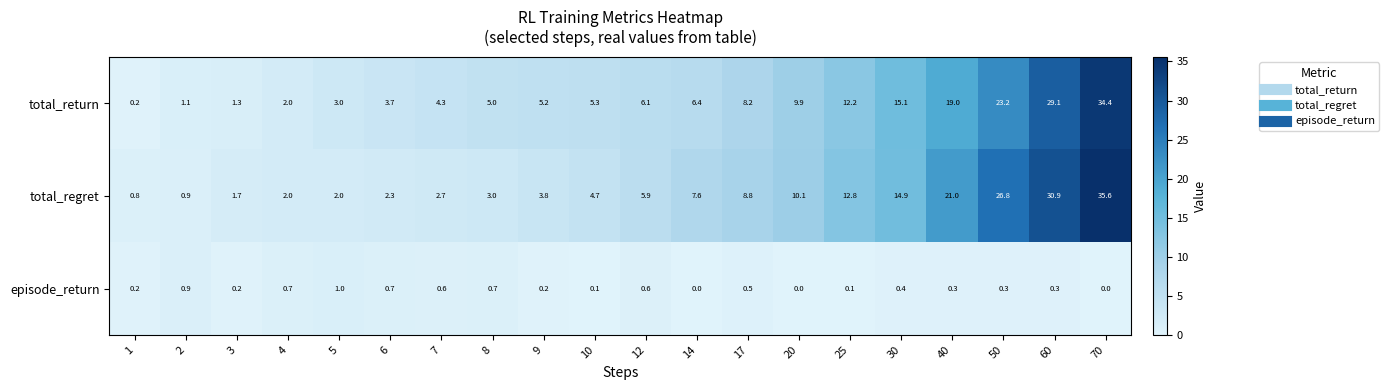

List the series in order of their peak value, lowest first.

episode_return, total_return, total_regret